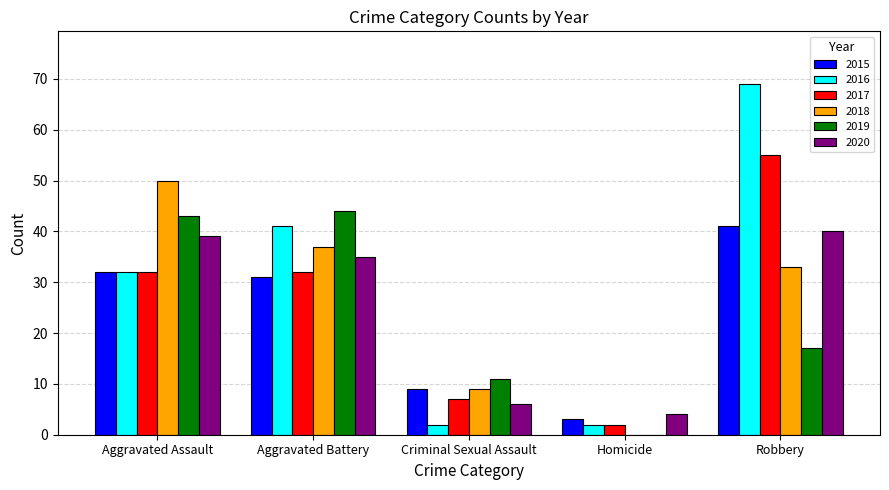

What is the sum of all 2017 values?

128